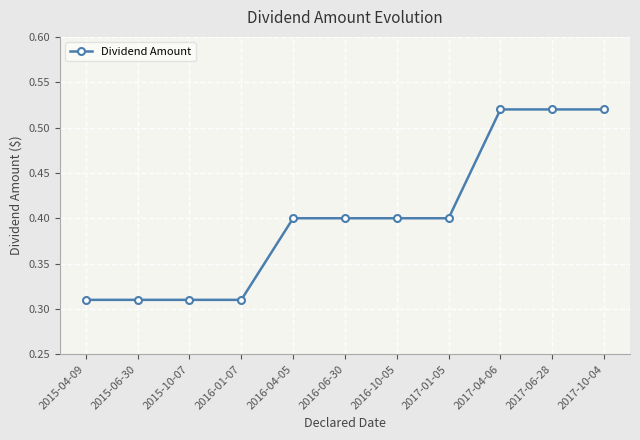

Between 2015-04-09 and 2017-01-05, which is larger?

2017-01-05